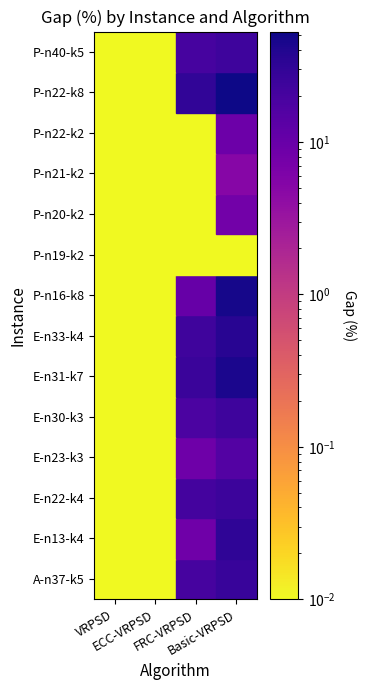

At 0, list the series in order from largest to smallest.

A-n37-k5, E-n13-k4, E-n22-k4, E-n23-k3, E-n30-k3, E-n31-k7, E-n33-k4, P-n16-k8, P-n19-k2, P-n20-k2, P-n21-k2, P-n22-k2, P-n22-k8, P-n40-k5